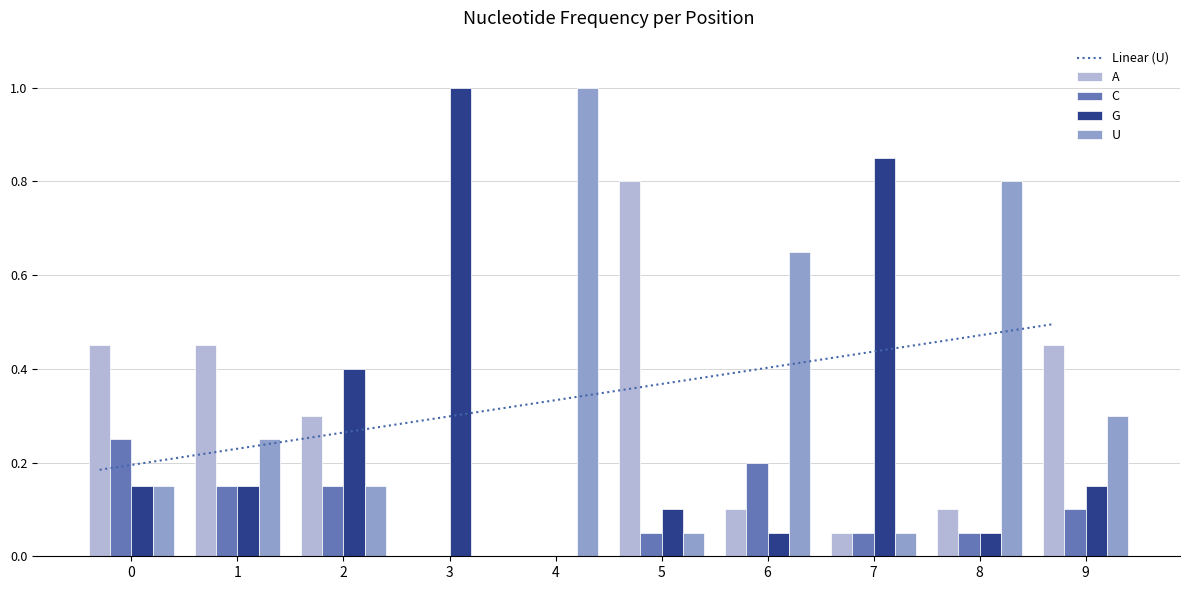

Reading left to right, what are all the values shown in this chart?

A: 0=0.5	1=0.5	2=0.3	3=0.0	4=0.0	5=0.8	6=0.1	7=0.1	8=0.1	9=0.5
C: 0=0.2	1=0.1	2=0.1	3=0.0	4=0.0	5=0.1	6=0.2	7=0.1	8=0.1	9=0.1
G: 0=0.1	1=0.1	2=0.4	3=1.0	4=0.0	5=0.1	6=0.1	7=0.8	8=0.1	9=0.1
U: 0=0.1	1=0.2	2=0.1	3=0.0	4=1.0	5=0.1	6=0.7	7=0.1	8=0.8	9=0.3